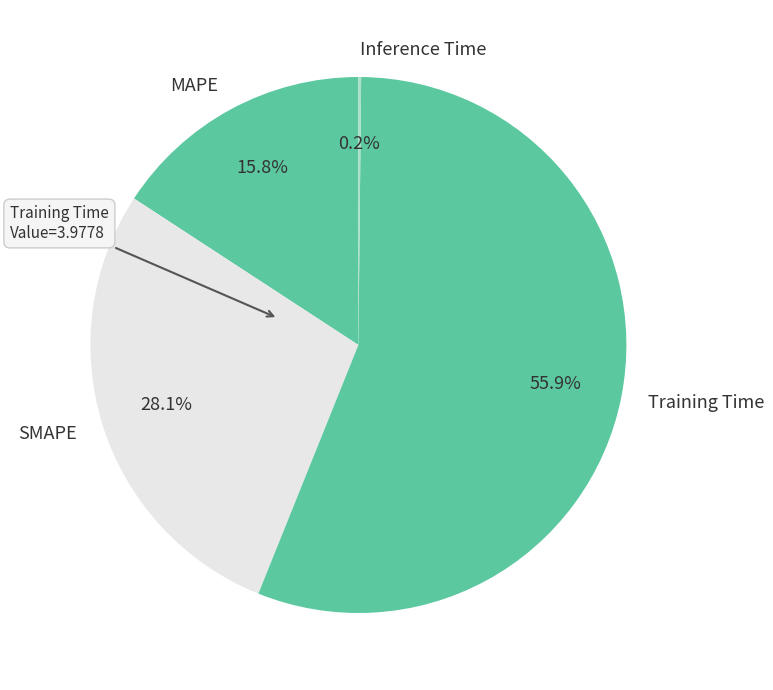

Do Training Time and SMAPE together represent more than half of the pie?

Yes